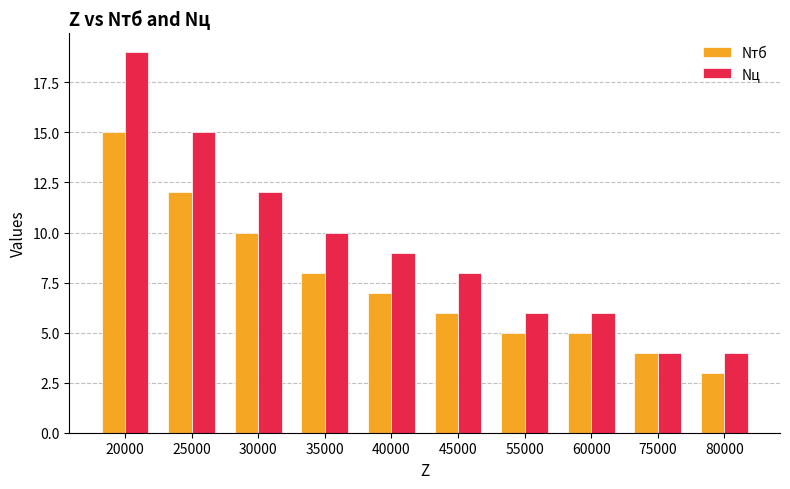

Reading left to right, list all the values displayed in this chart.

Nтб: 15	12	10	8	7	6	5	5	4	3
Nц: 19	15	12	10	9	8	6	6	4	4